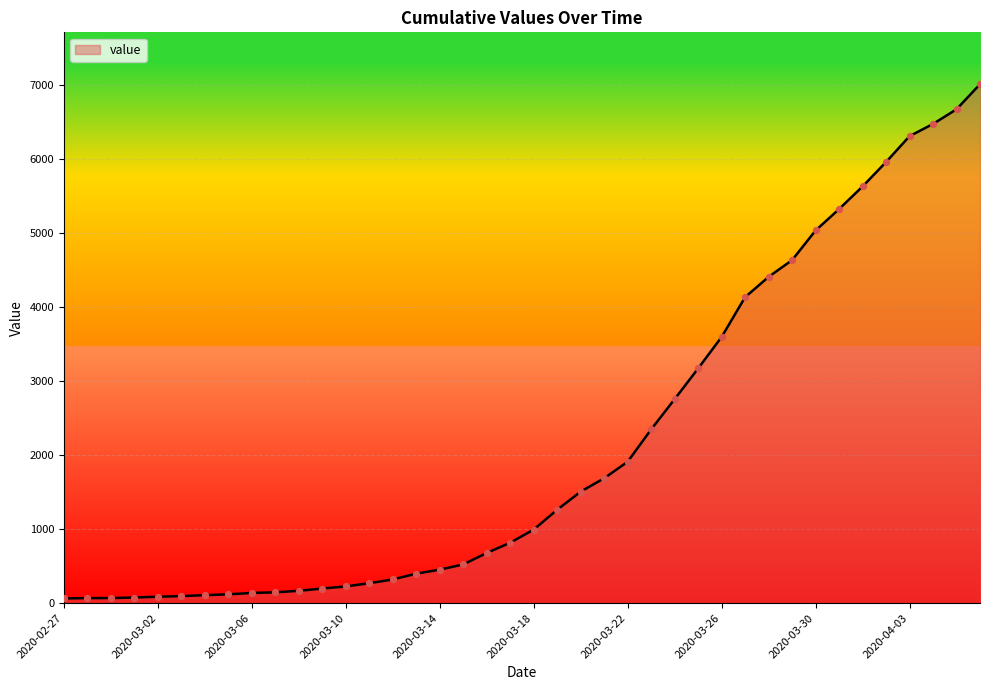

What is the difference between the maximum and minimum values?

6940